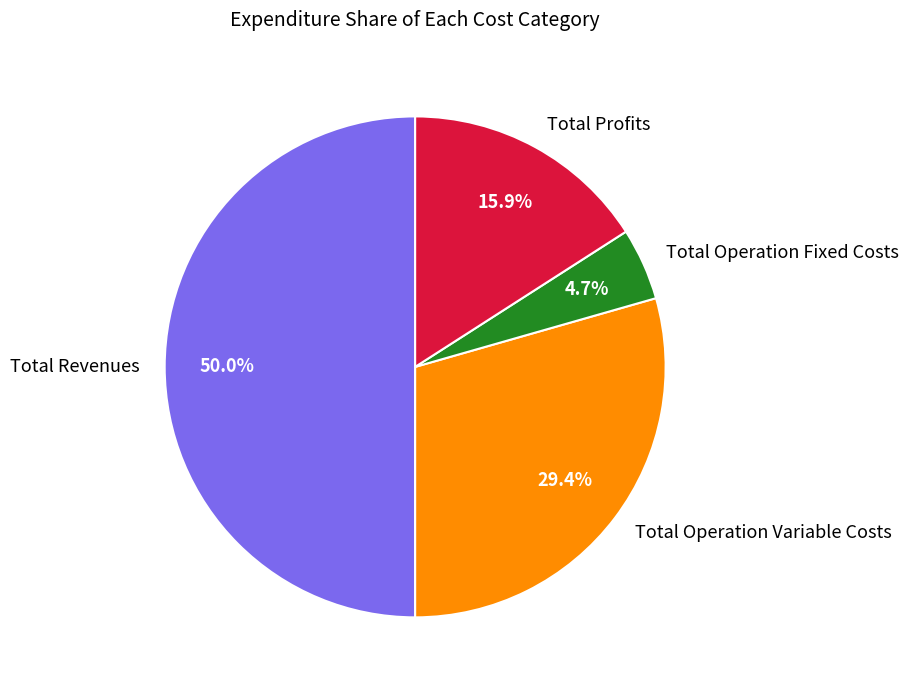

Approximately how many times larger is the value at Total Revenues compared to Total Profits?

3.1